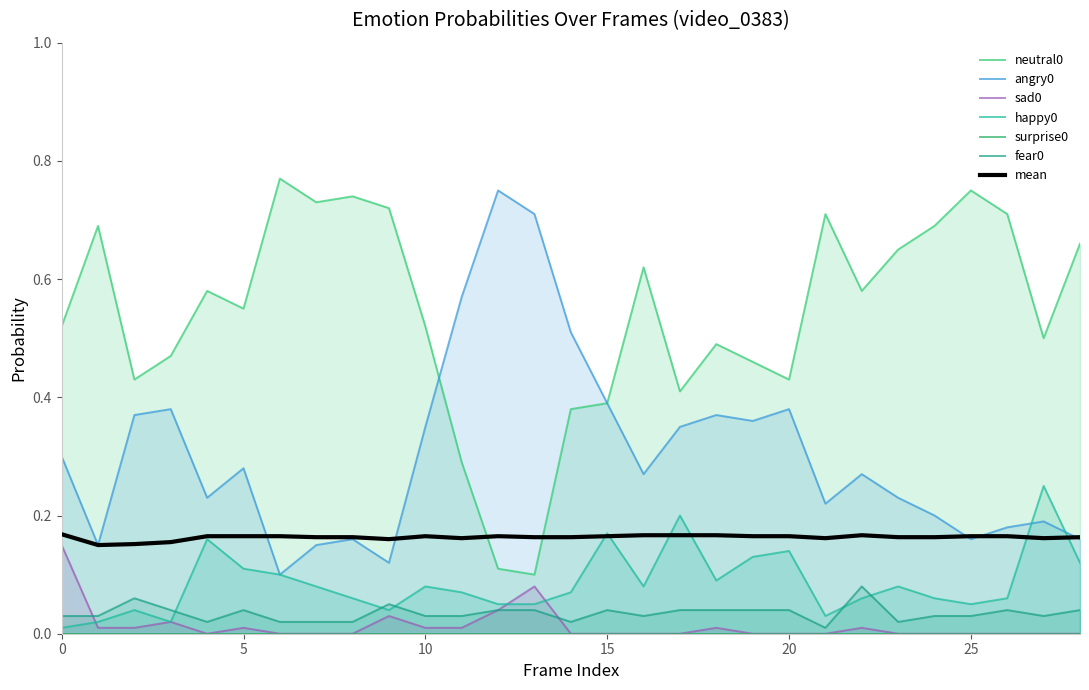

How many interior local valleys does the sad0 series have?

1